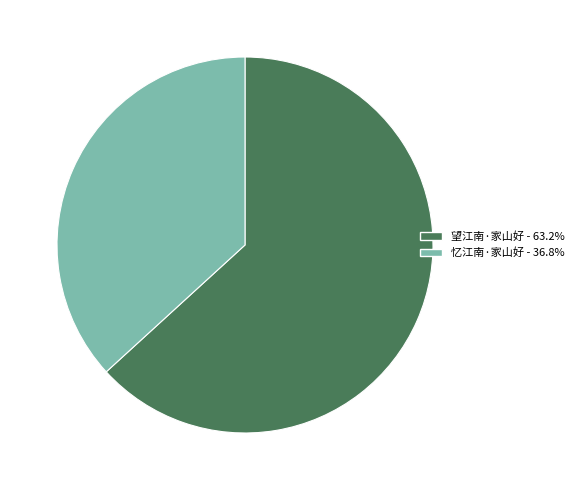

Is 望江南·家山好 - 63.2% the majority of the pie?

Yes